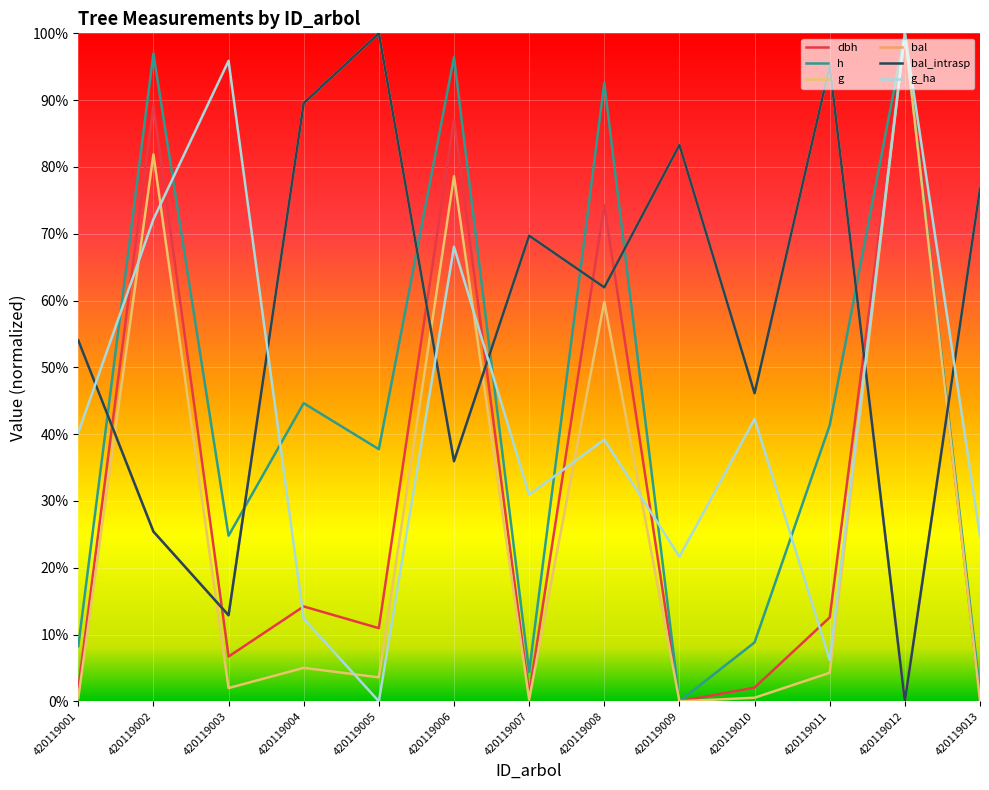

Is this an area chart (filled region under the line)?

No